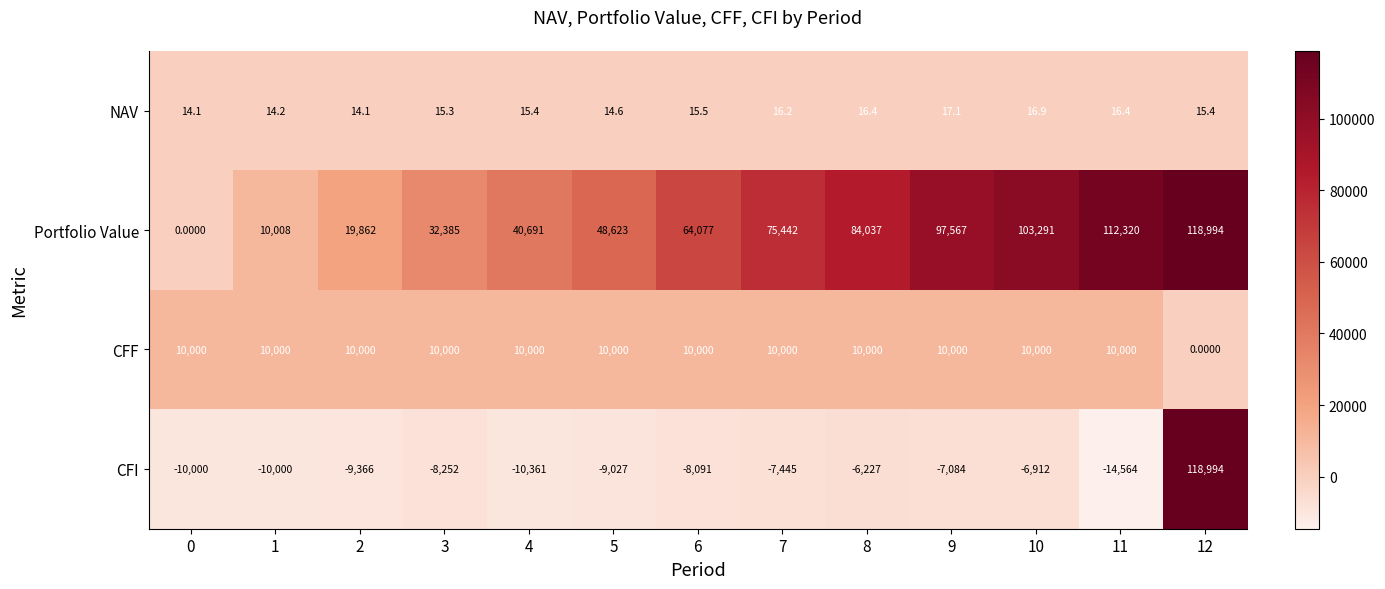

Between 0 and 8, which series saw the biggest shift?

Portfolio Value